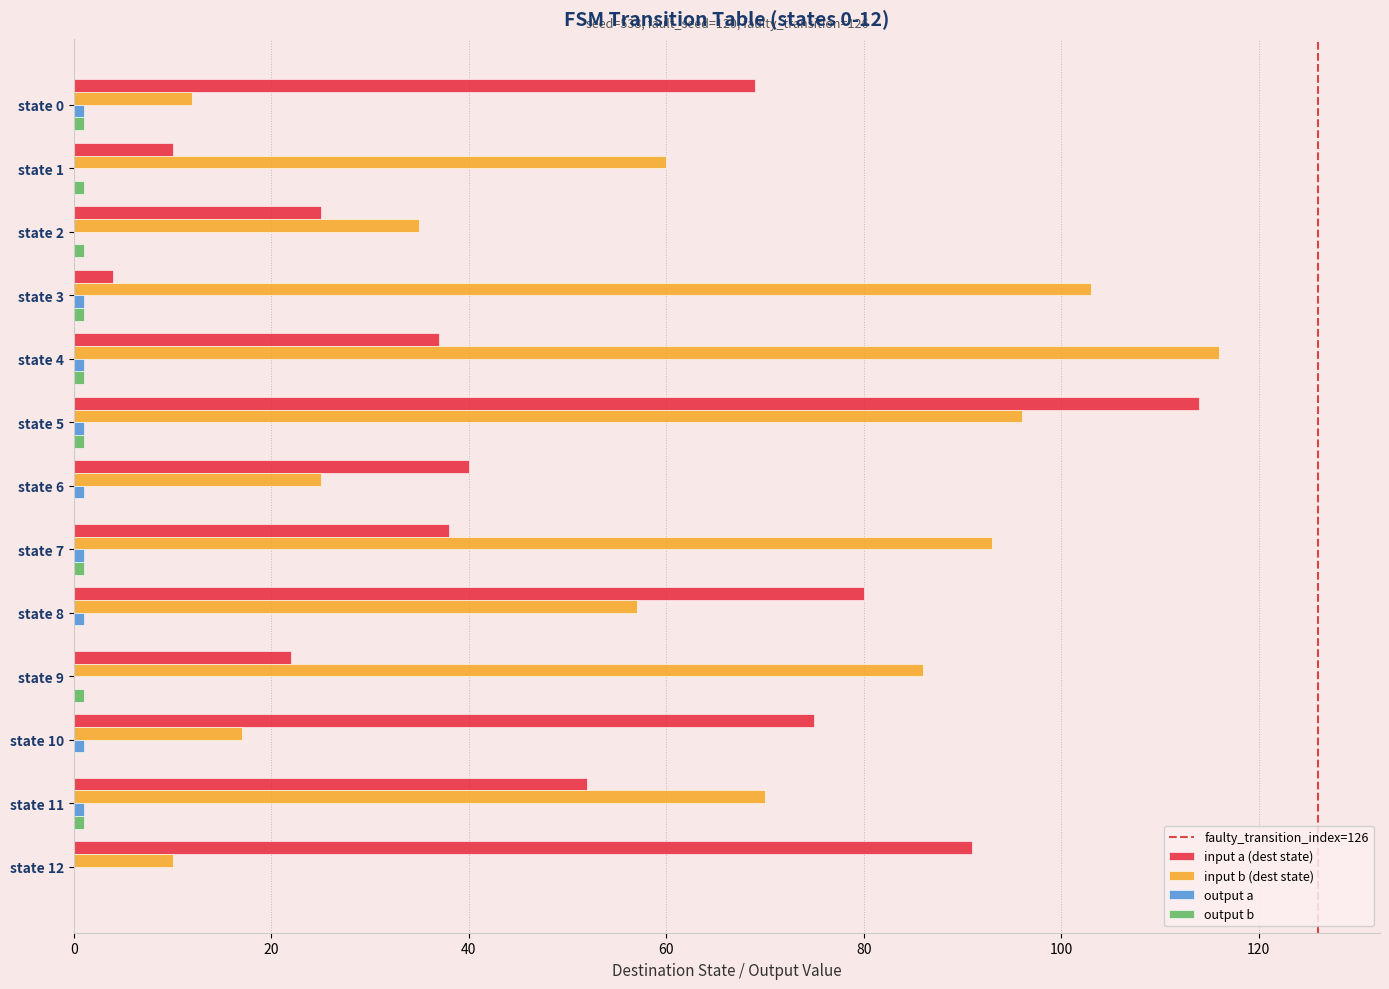

How many distinct data groups are displayed?

4